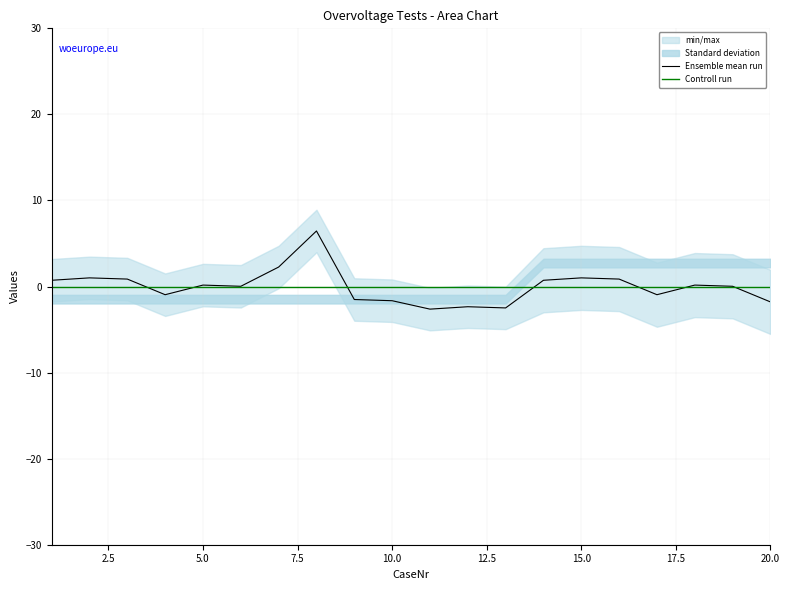

Which series has the largest total across all categories?

Controll run